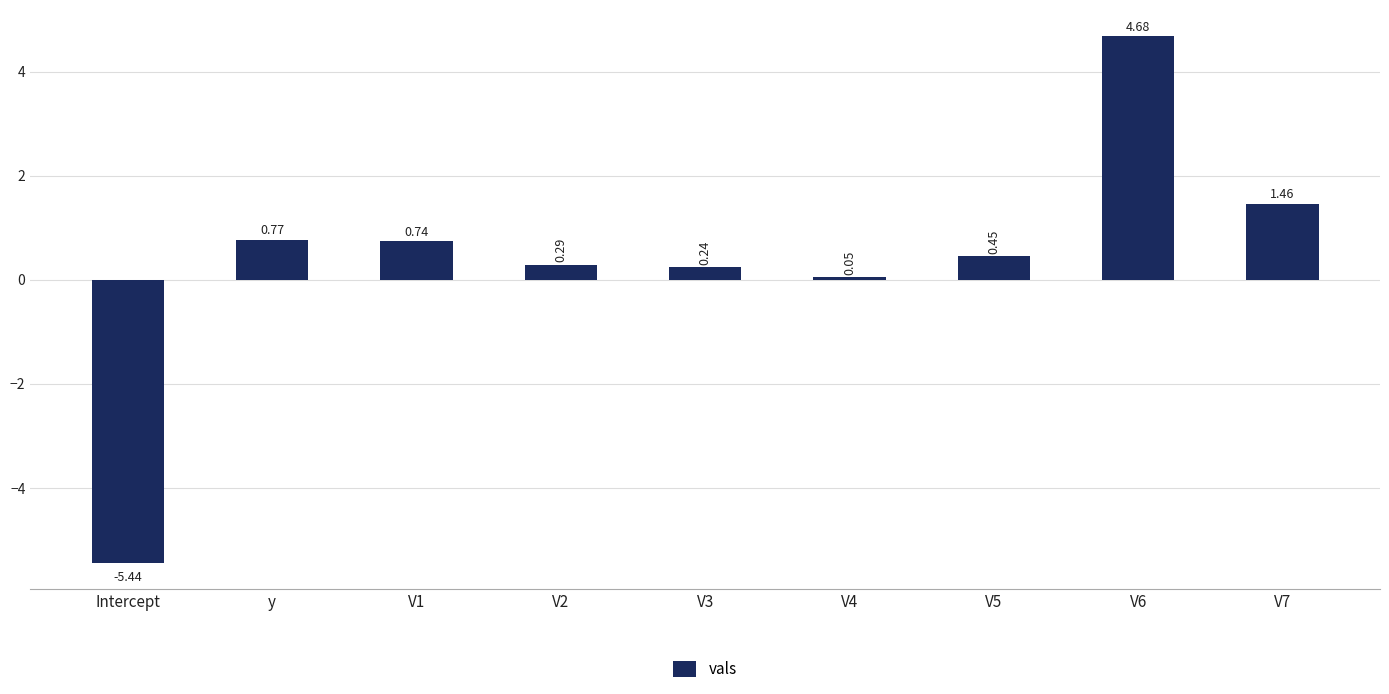

Between V1 and V4, which is larger?

V1